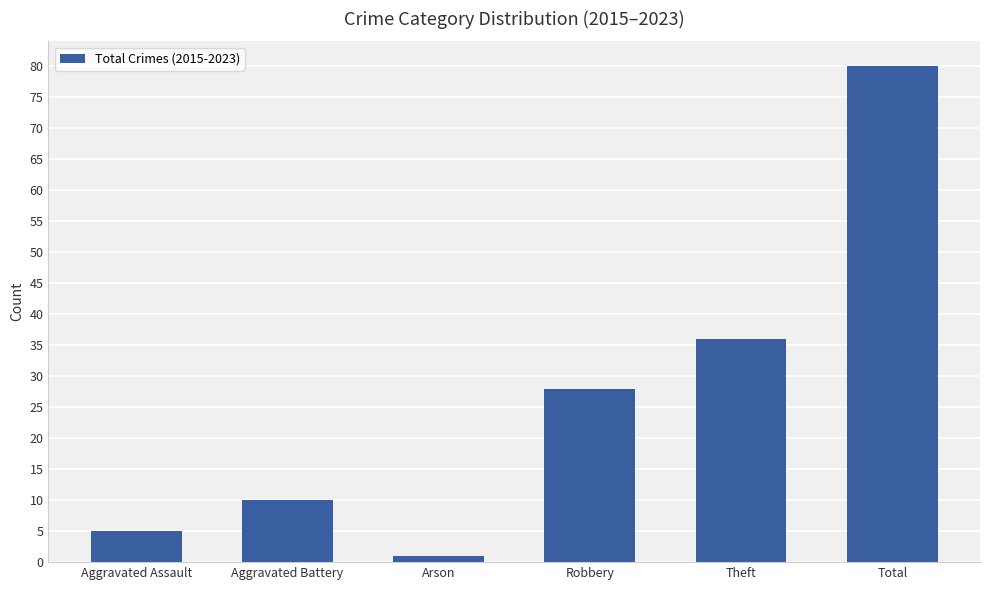

Which category has the highest value across all series?

Total